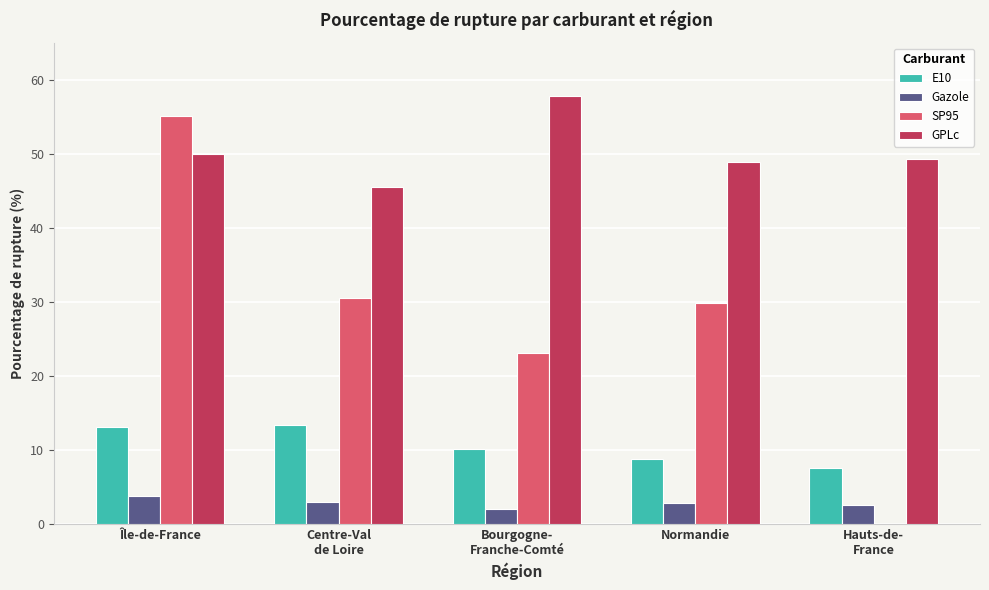

The value of E10 at Île-de-France is 20.9. True or false?

False